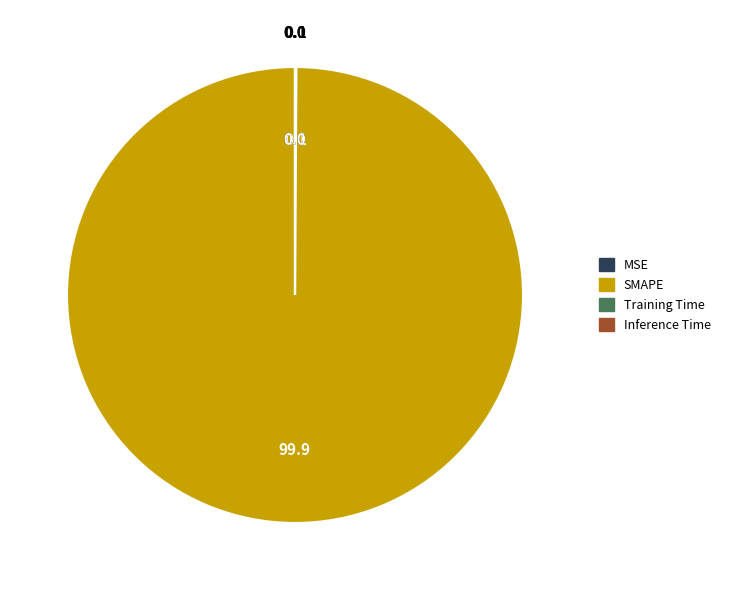

Does SMAPE account for over 50% of the chart?

Yes